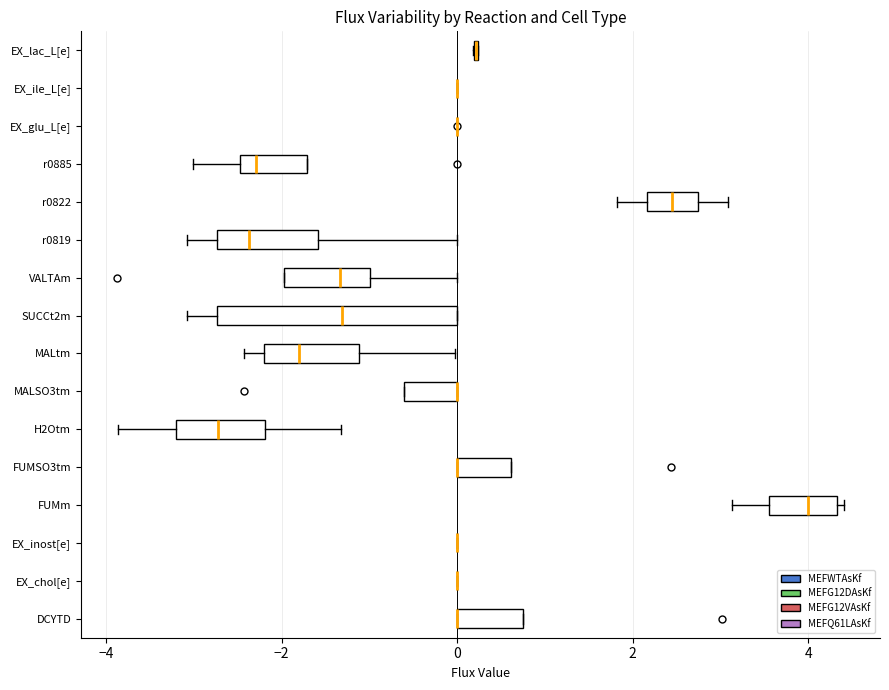

Where does the left whisker of the box for SUCCt2m end on the x-axis? The values are not printed on the chart, so give them approximately, as read against the axis.

-3.0